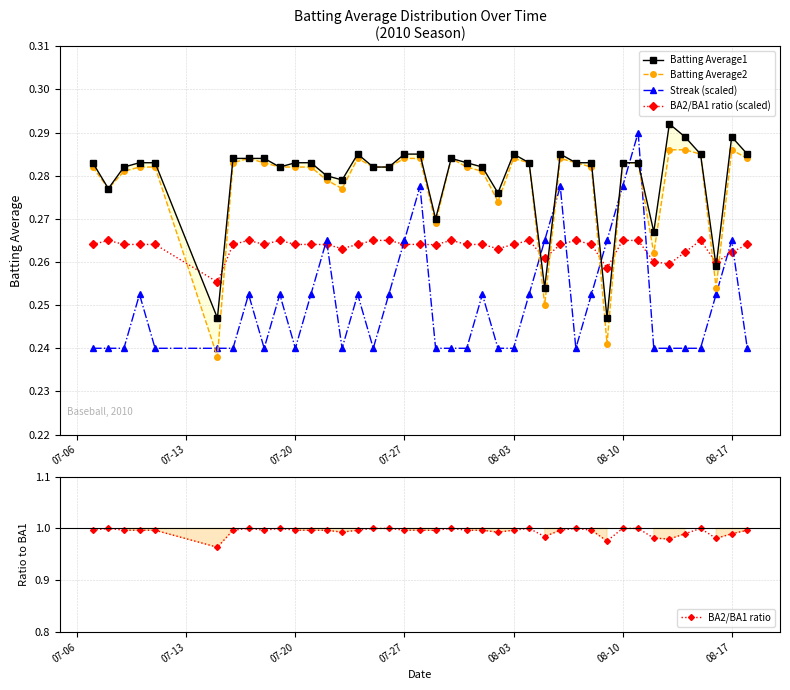

Does the chart have visible grid lines?

Yes